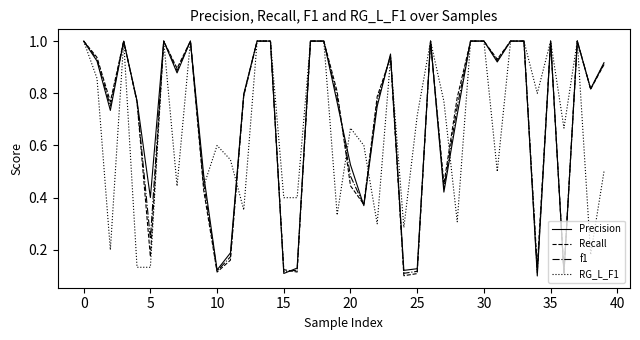

How many lines are shown in the chart?

4